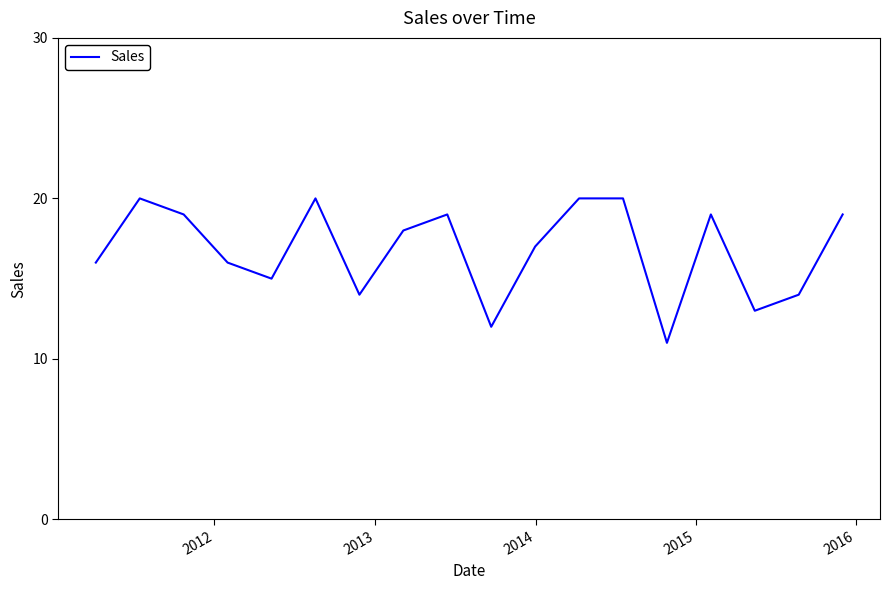

How many categories are shown in the chart?

18